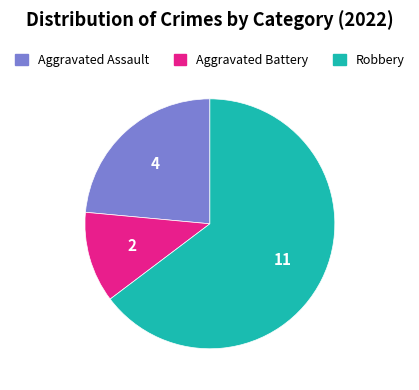

Rank the categories by value from highest to lowest.

Robbery, Aggravated Assault, Aggravated Battery